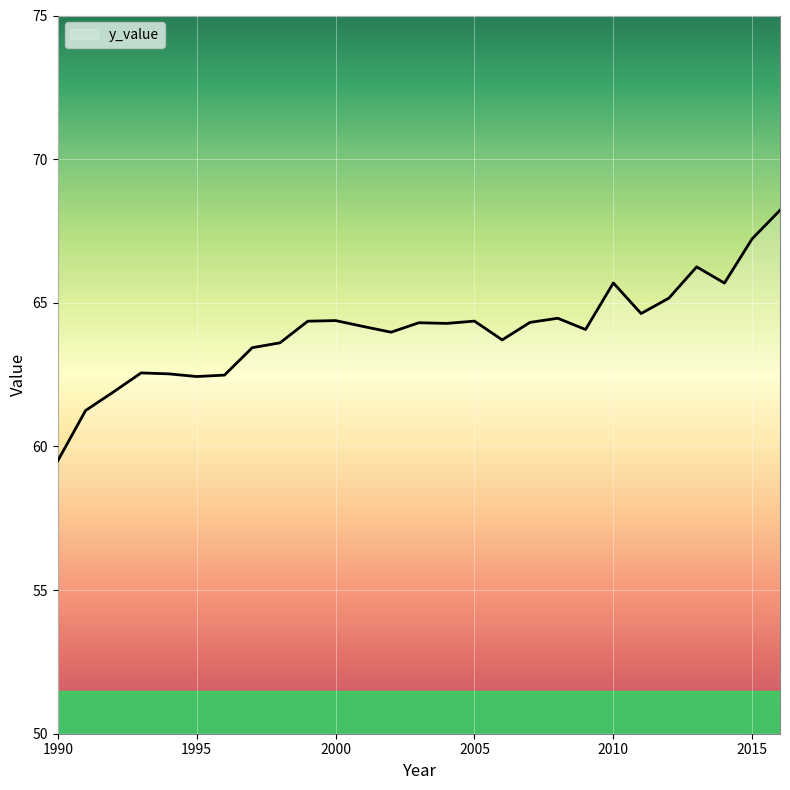

What is the difference between the maximum and minimum values?

8.7